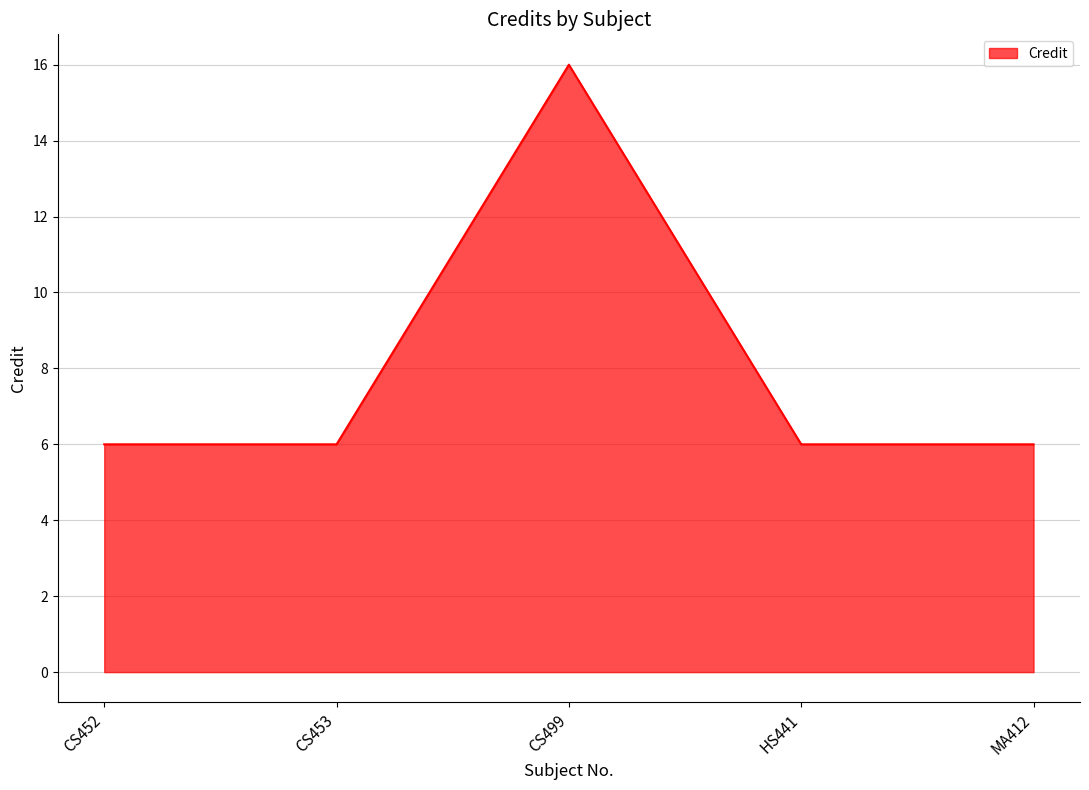

Reading right to left, what are all the values shown in this chart?

MA412=6	HS441=6	CS499=16	CS453=6	CS452=6